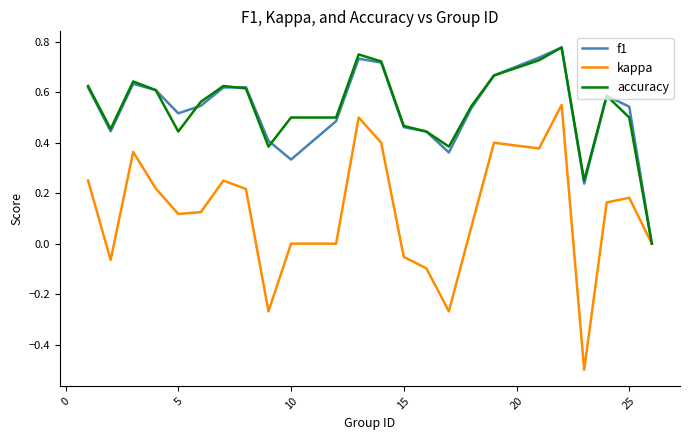

Which series has the widest spread of values?

kappa